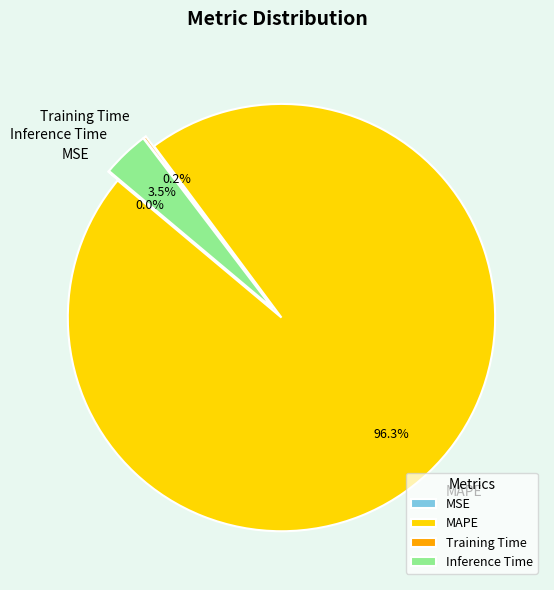

Which slice is the smallest?

MSE